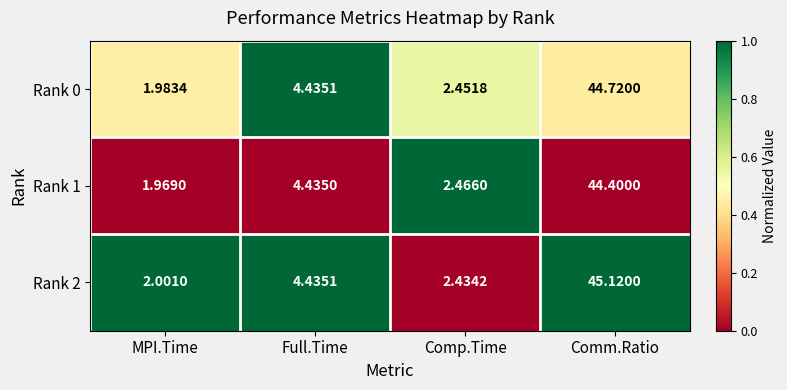

What is the spread (max minus min) of values at Comm.Ratio?

0.7